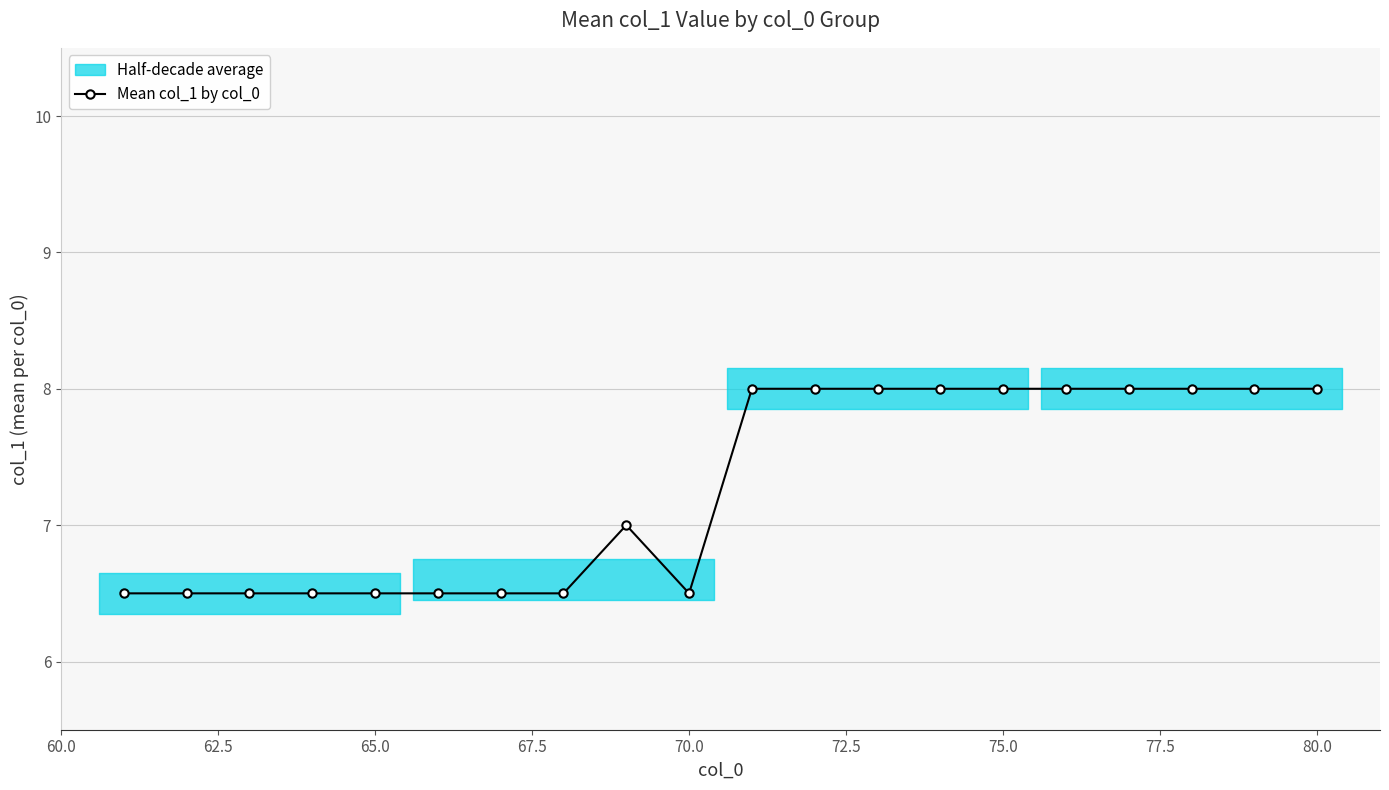

What is the maximum value shown in the chart?

8.0